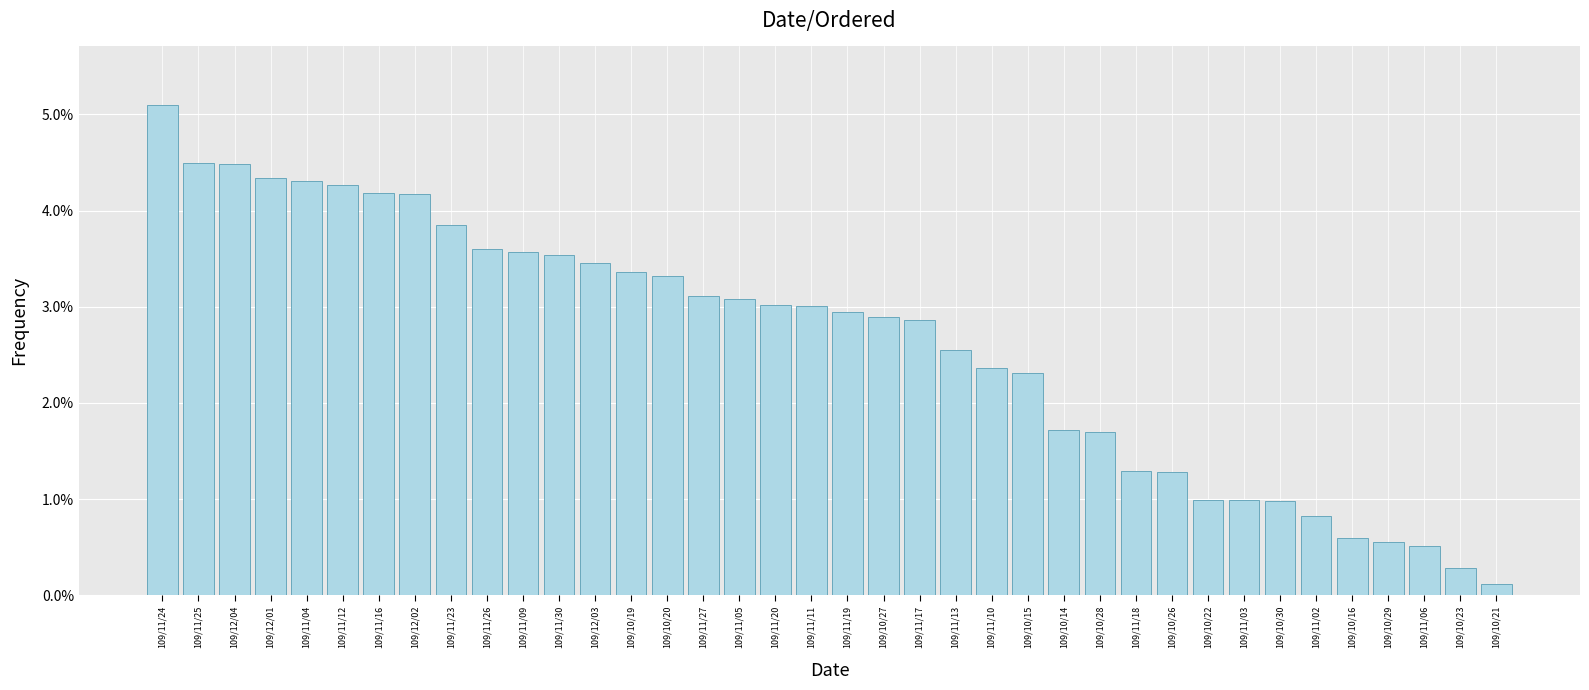

Does the chart contain any negative values?

No